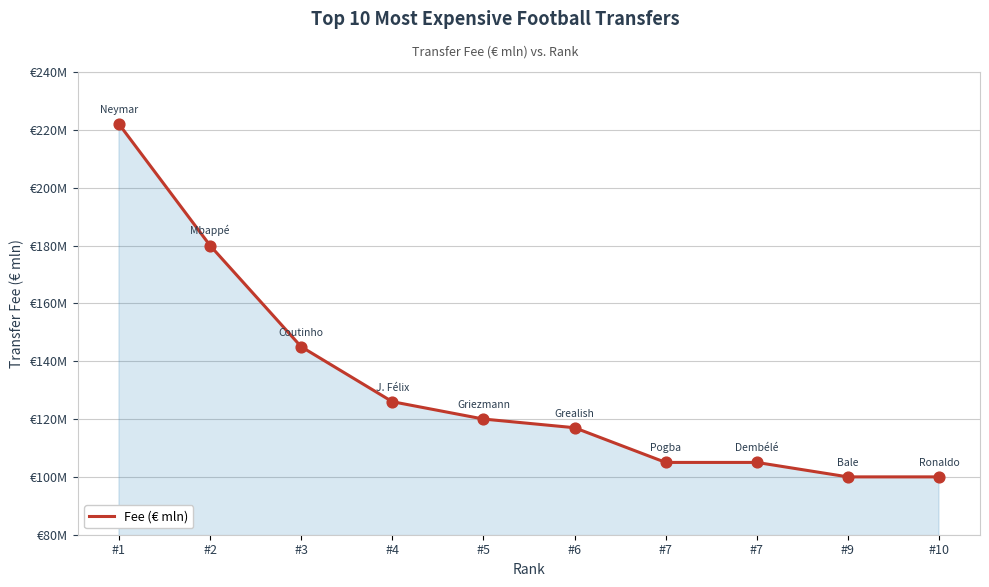

What is the ratio of the value at #7 to the value at #9?

1.1